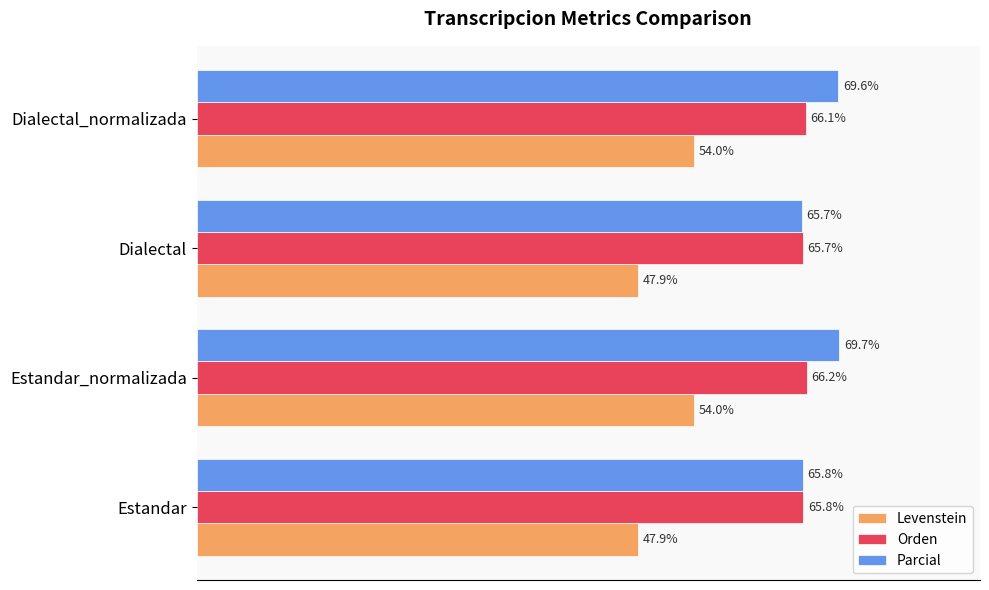

Where is Parcial nearest to the value 67?

Estandar